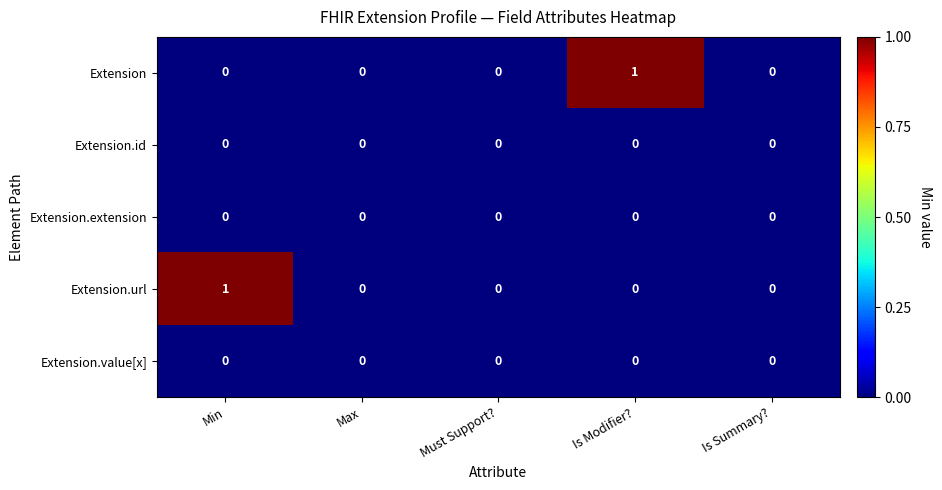

Is the value of Extension.id at Must Support? greater than the value of Extension at Is Modifier??

No